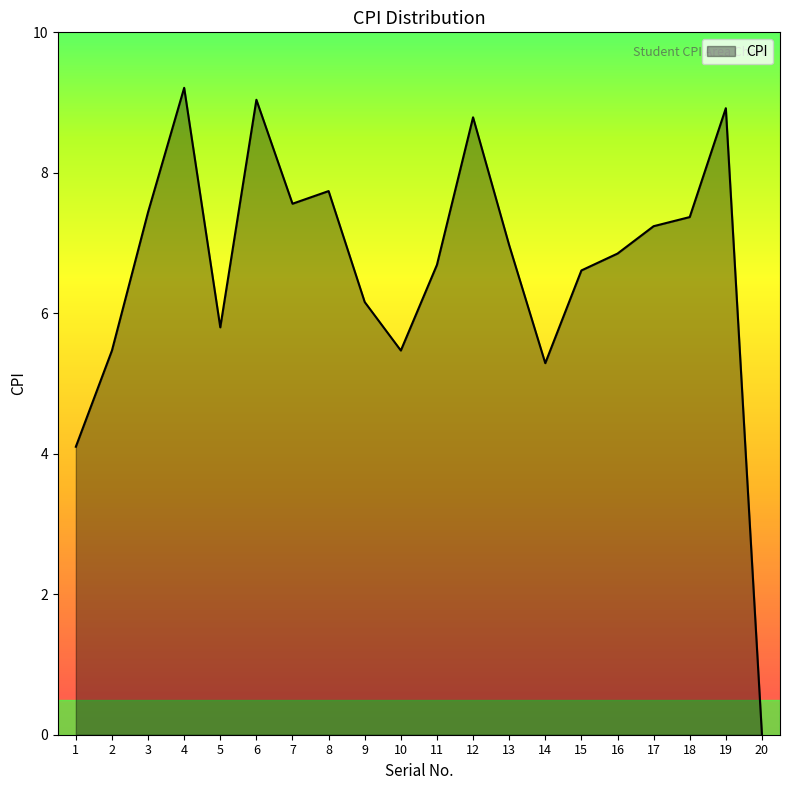

What is the difference between the maximum and minimum values?

9.2